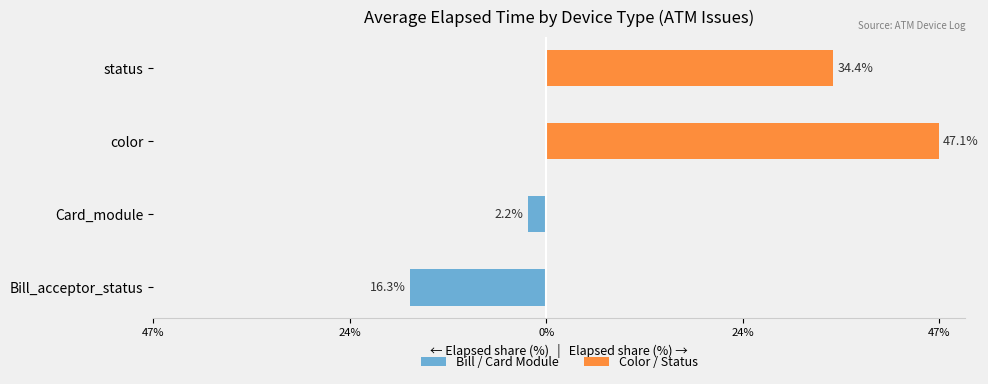

Rank the series by their average value, from highest to lowest.

Color / Status, Bill / Card Module